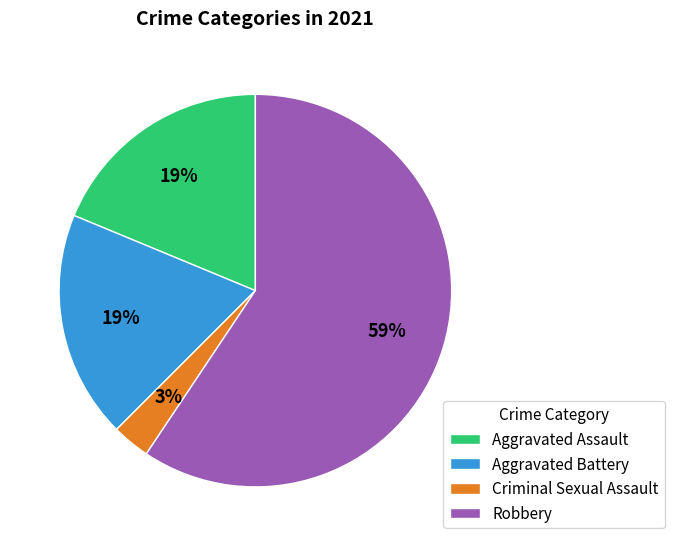

Is Criminal Sexual Assault the majority of the pie?

No